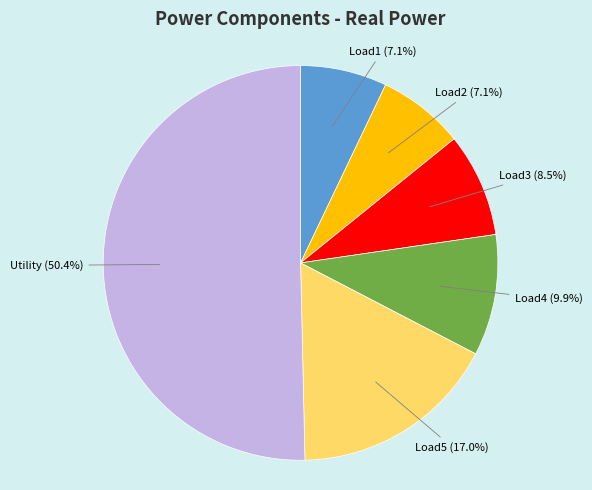

Which slice is the largest?

Utility